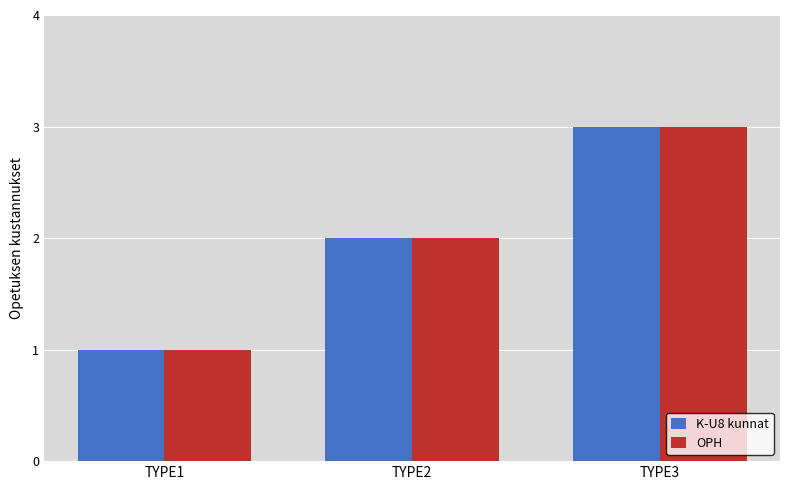

At which category is the sum across all series the highest?

TYPE3